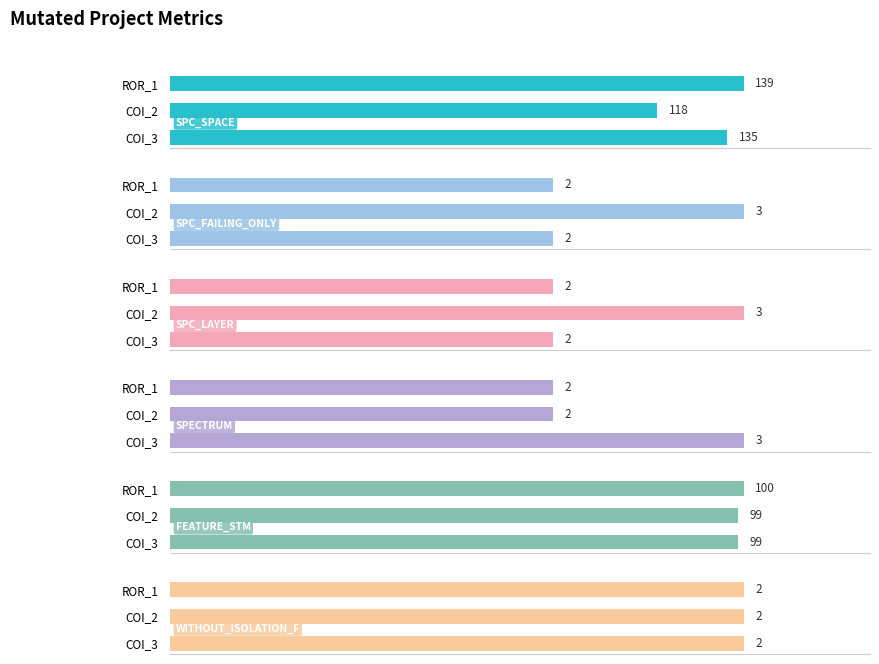

Which series has the widest spread of values?

SPC_SPACE